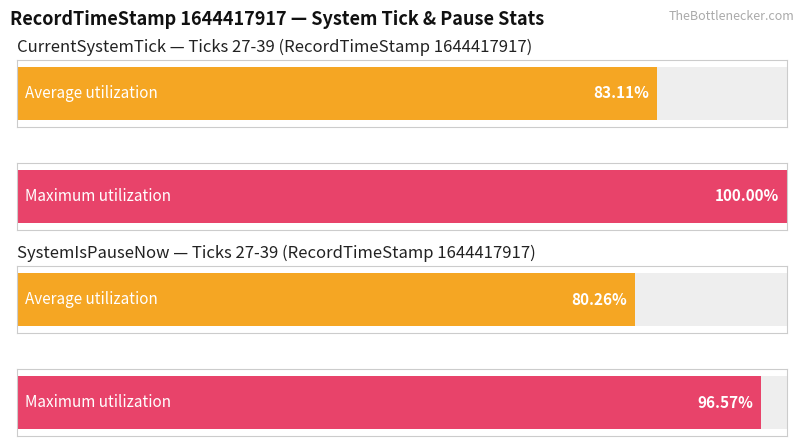

How many series are shown in this chart?

2